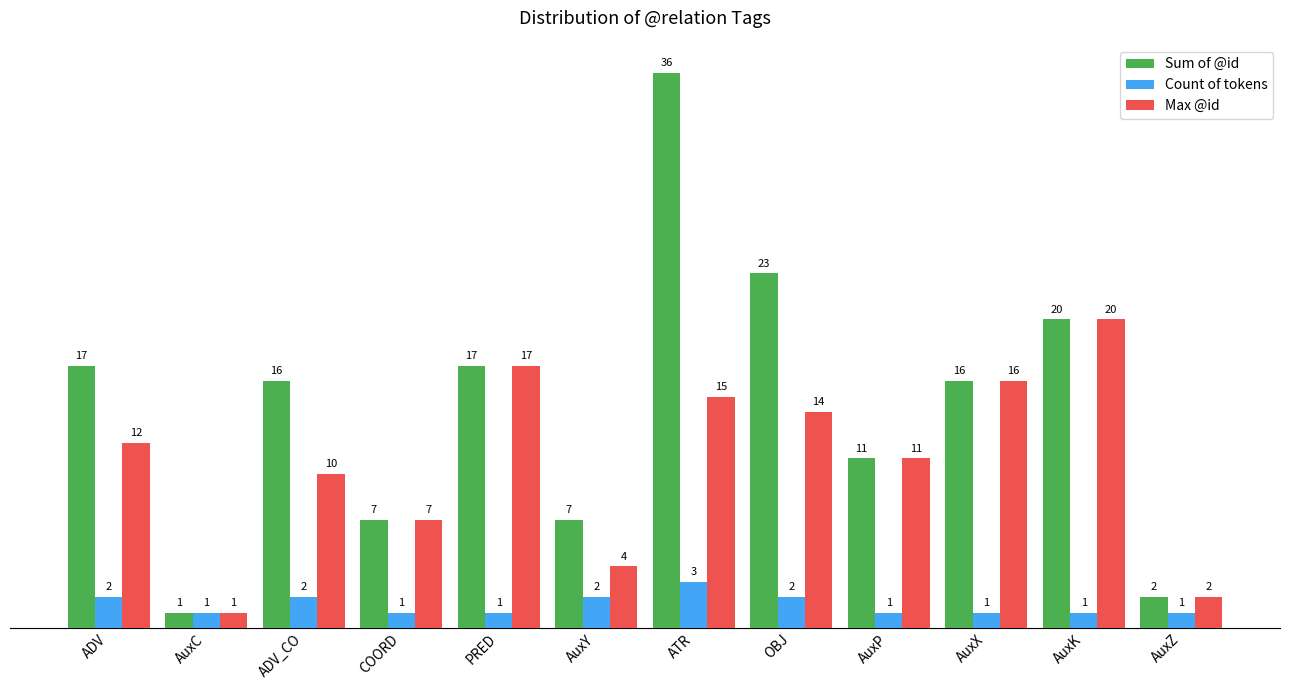

At how many categories does at least one series exceed 14?

7